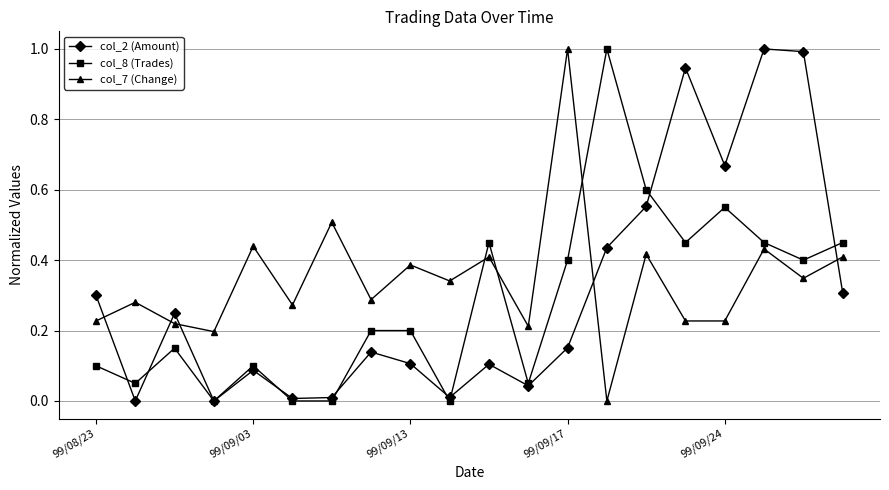

How many lines are shown in the chart?

3